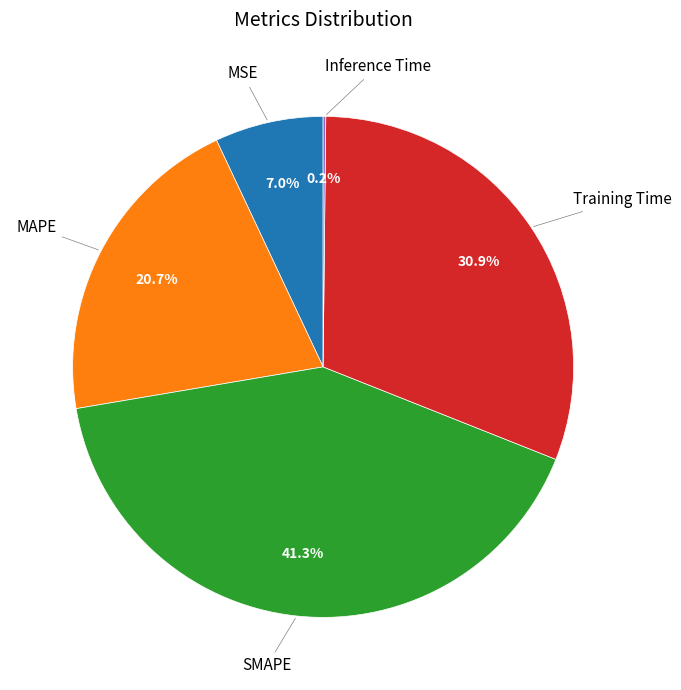

Is there any slice that represents more than half of the pie?

No